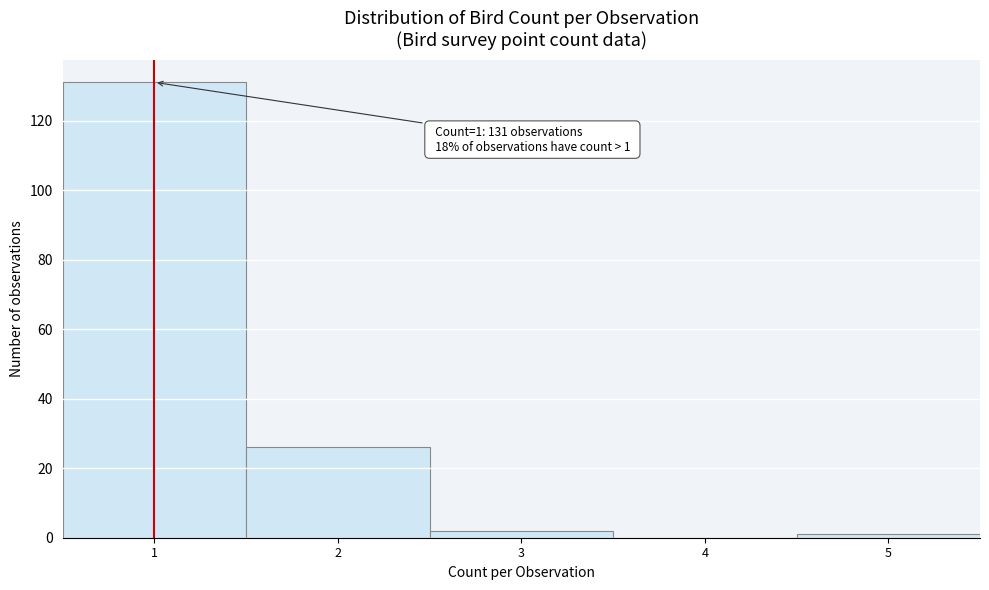

Which range on the x-axis has the tallest bar?

0.5 to 1.5